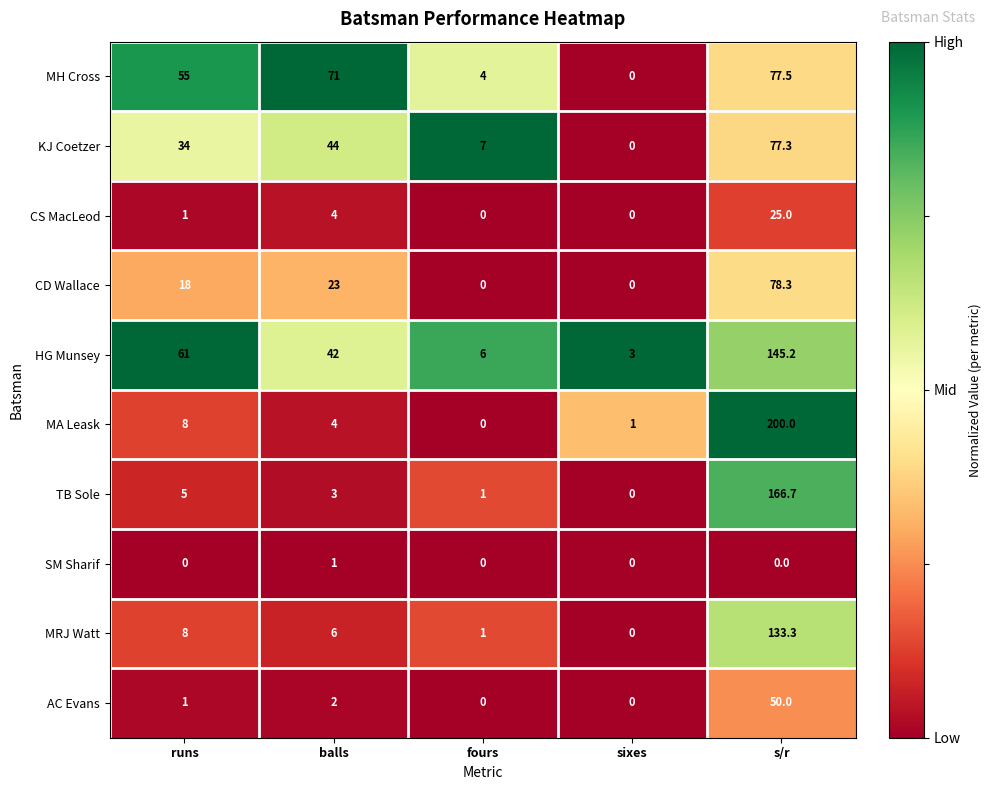

At which label does CD Wallace reach its peak?

s/r